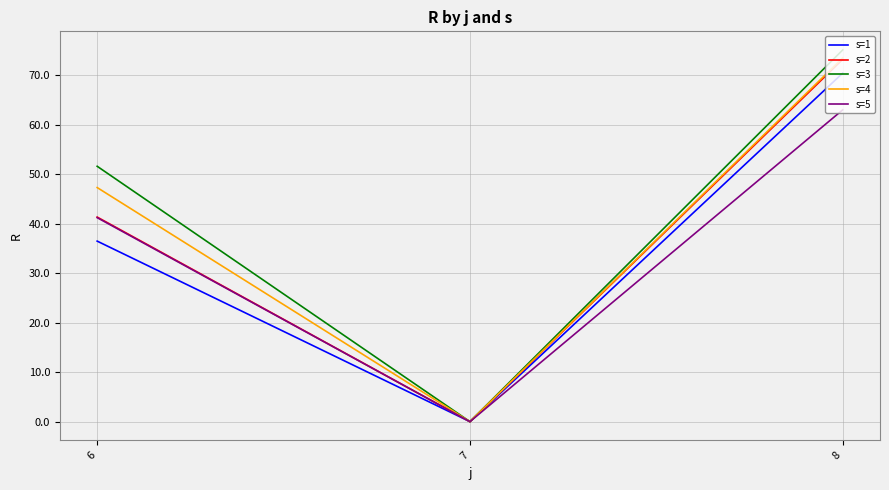

Which series has the widest spread of values?

s=3